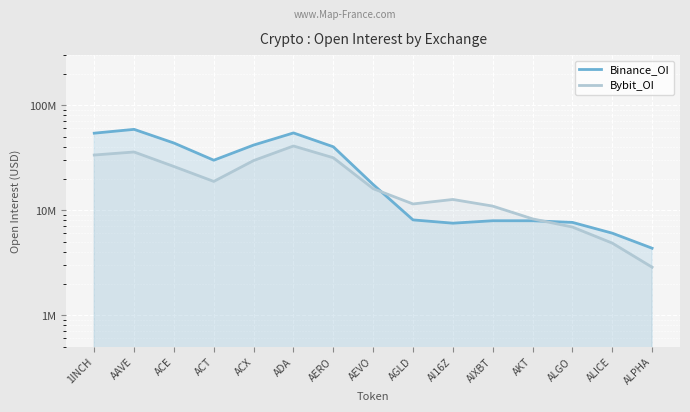

True or false: Bybit_OI and Binance_OI intersect in this chart.

True